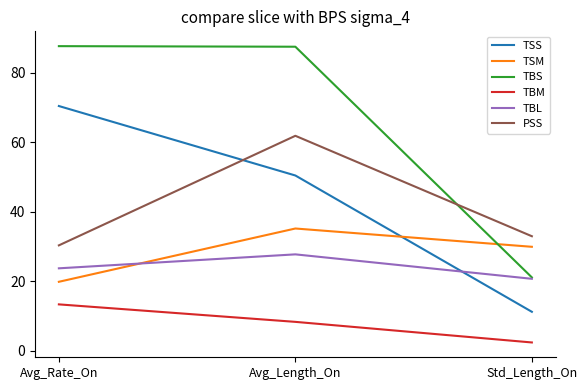

Which series has the widest spread of values?

TBS